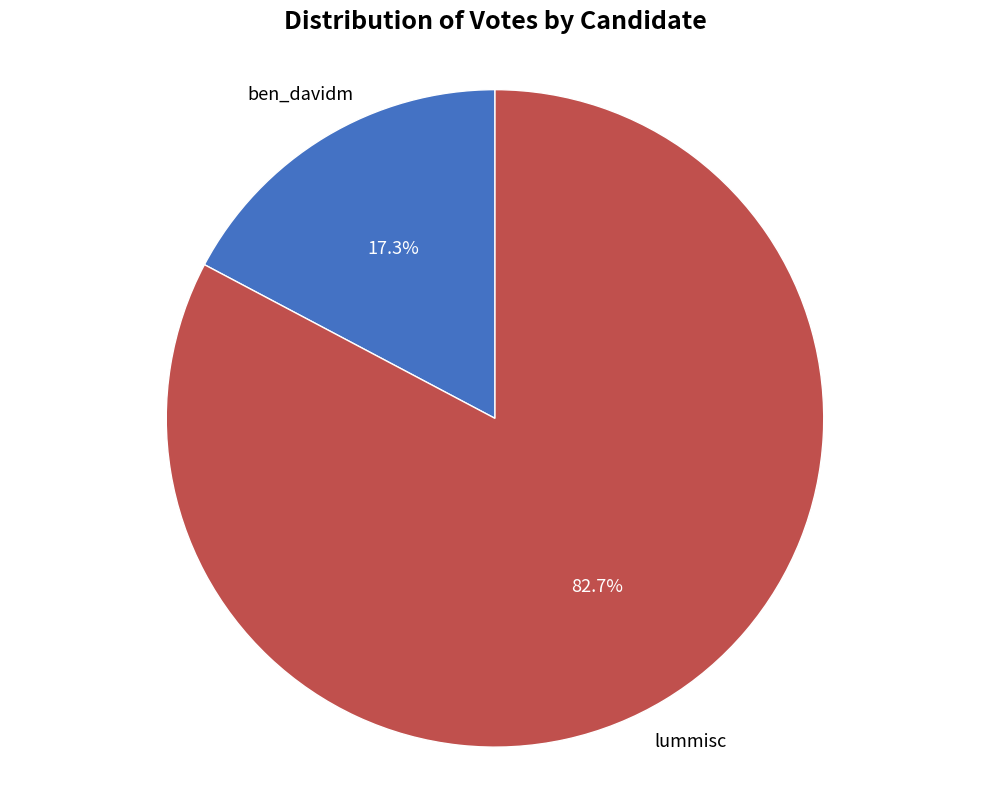

Is there any slice that represents more than half of the pie?

Yes